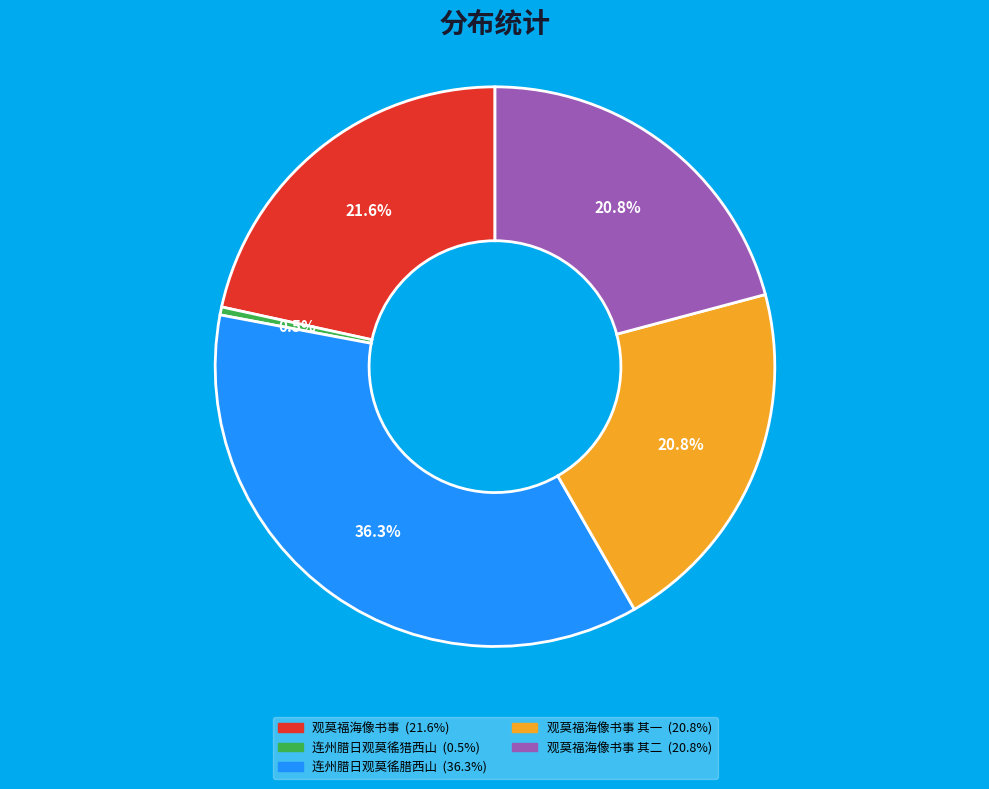

Count the number of slices in the pie.

5